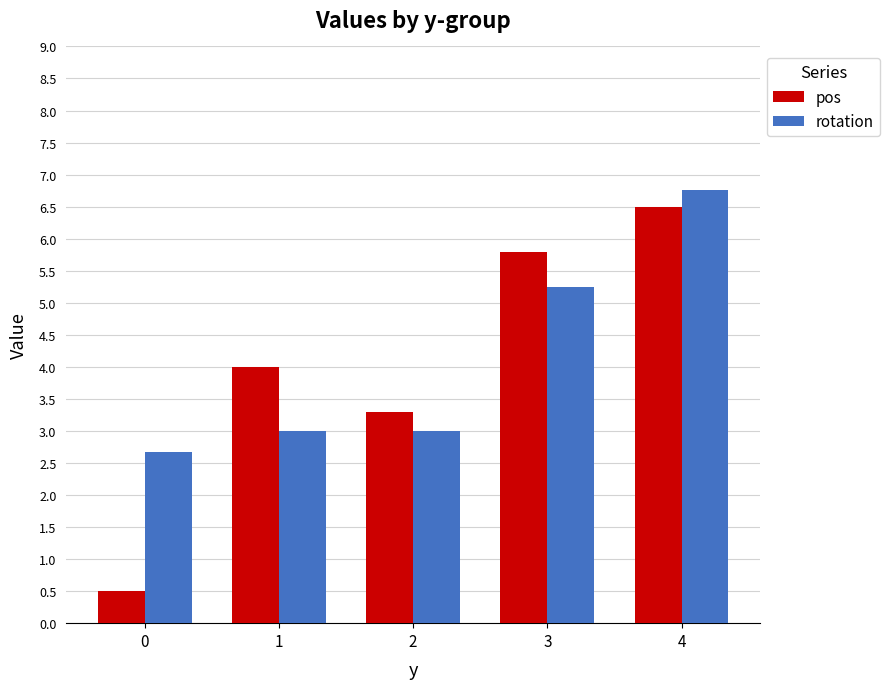

List the series in order of their peak value, highest first.

rotation, pos